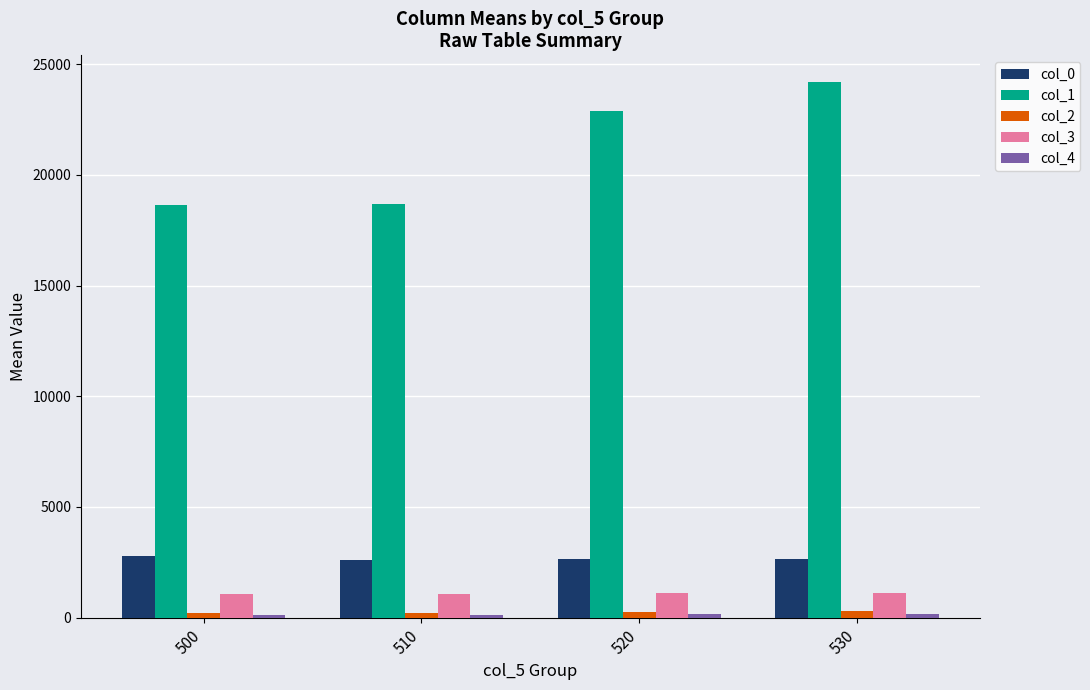

What is the highest value of the col_0 series?

2780.5